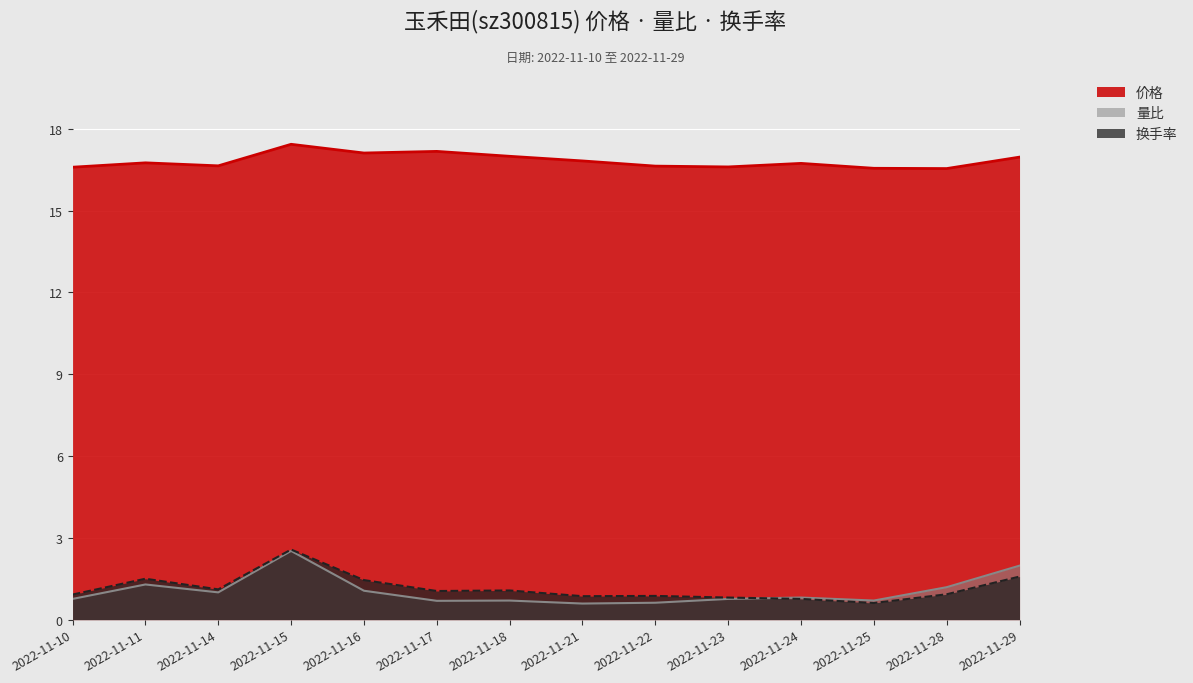

How many interior local valleys does the 量比 series have?

4